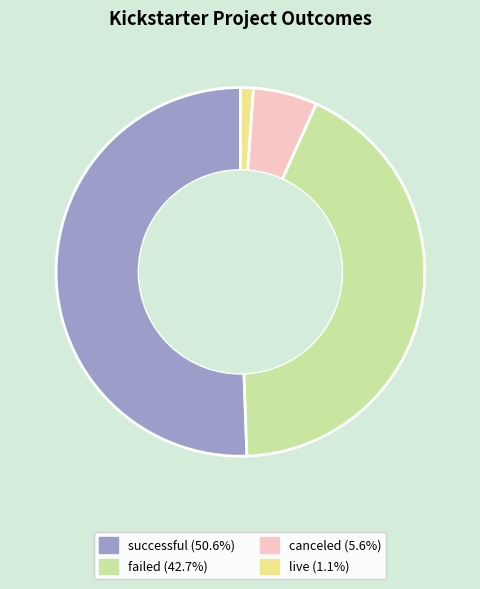

Between canceled and failed, which is larger?

failed